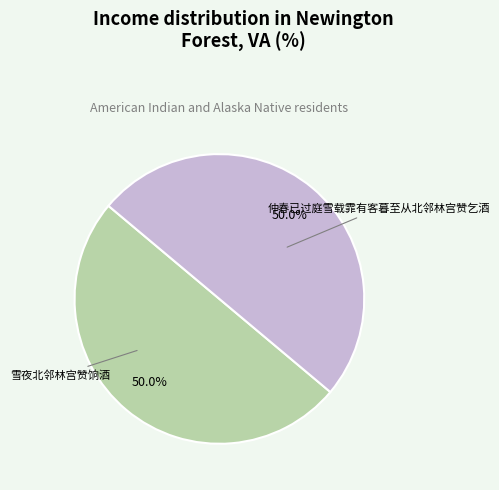

Count the number of slices in the pie.

2